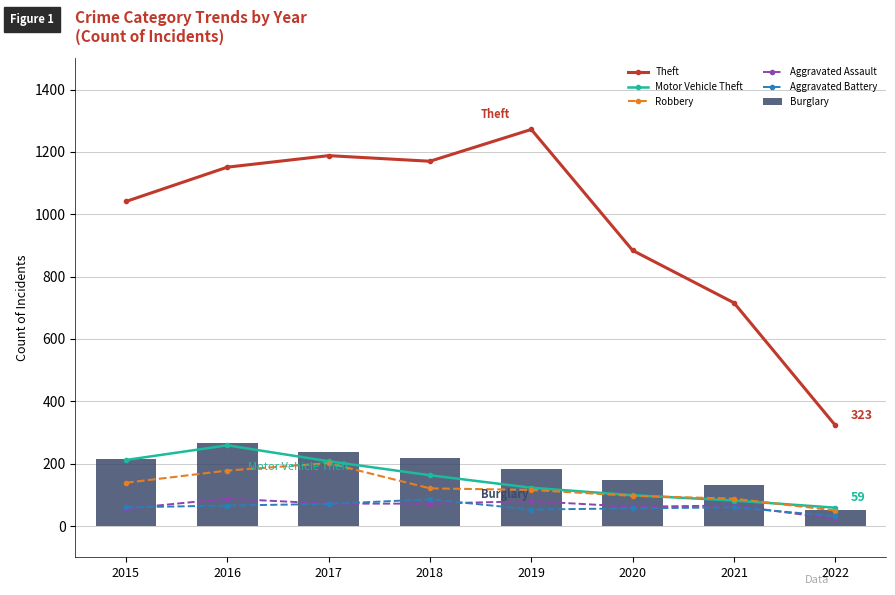

What is the difference between the maximum and second lowest values in the Theft series?

556